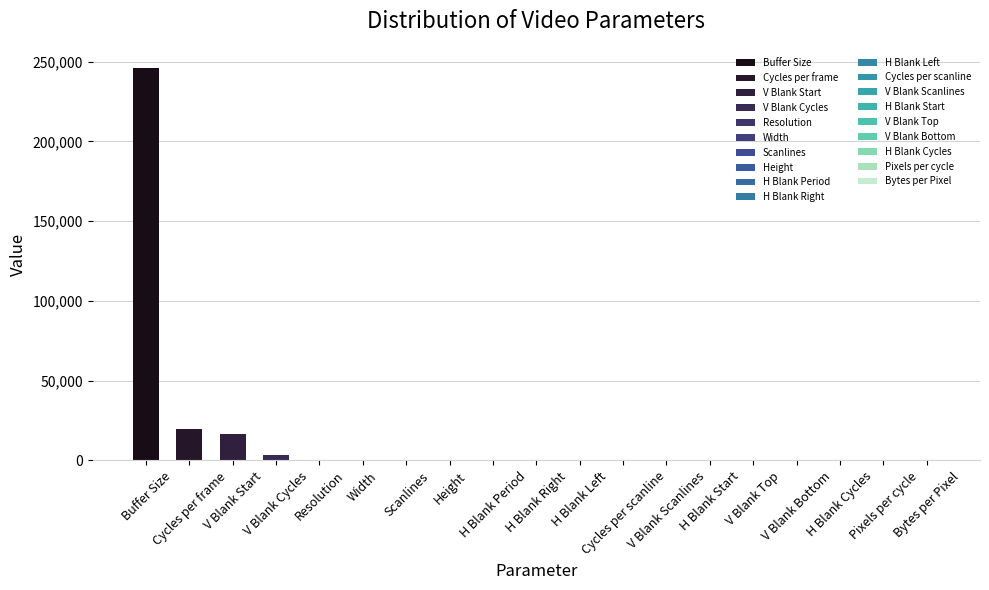

What is the sum of all values?

287731